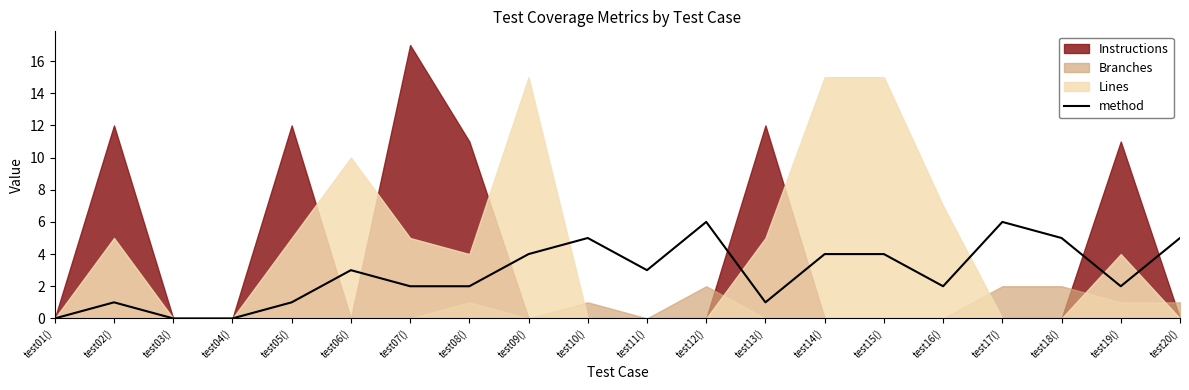

Between test04() and test19(), which is larger?

test19()